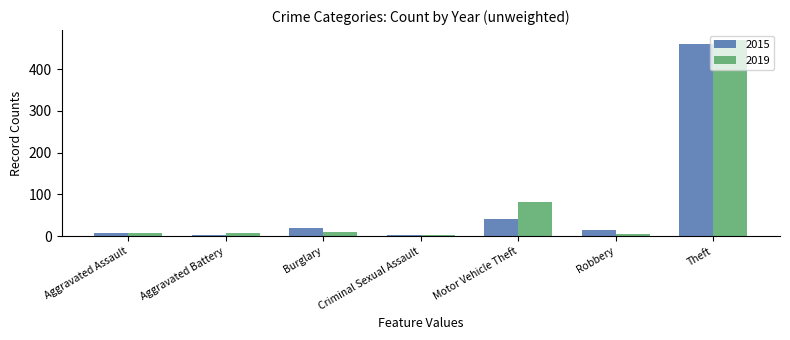

Which series has the widest spread of values?

2019